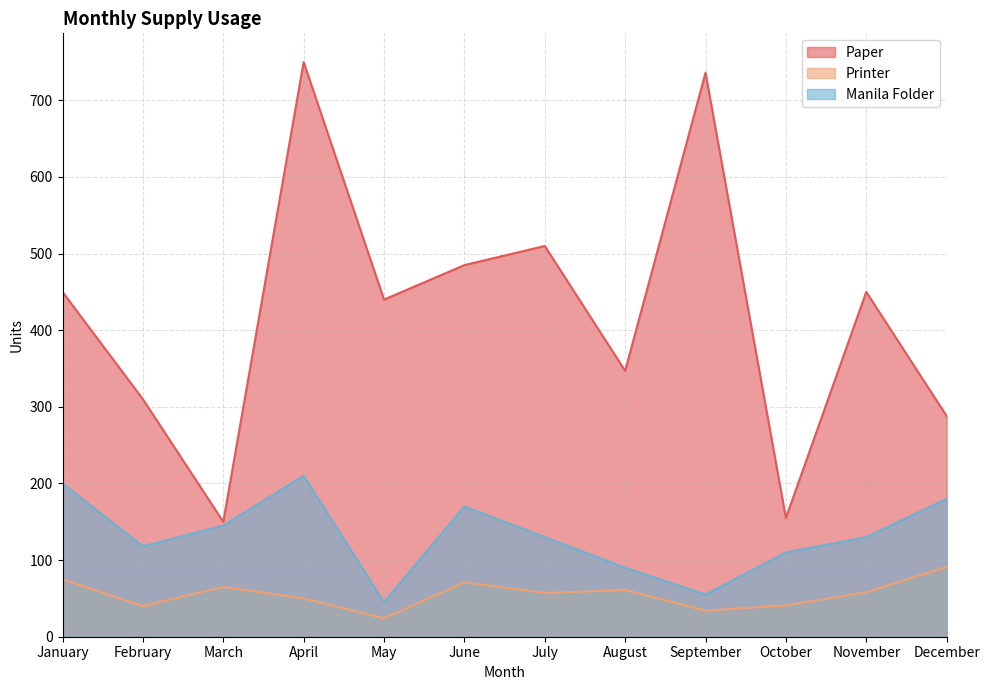

At which category is the sum across all series the highest?

April